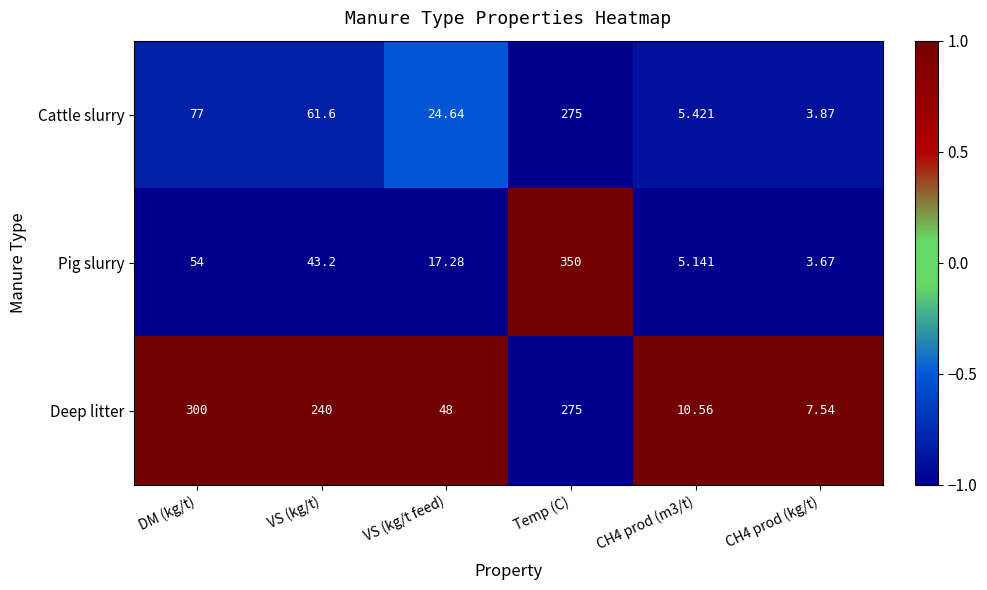

At which label does Pig slurry first exceed 43?

DM (kg/t)